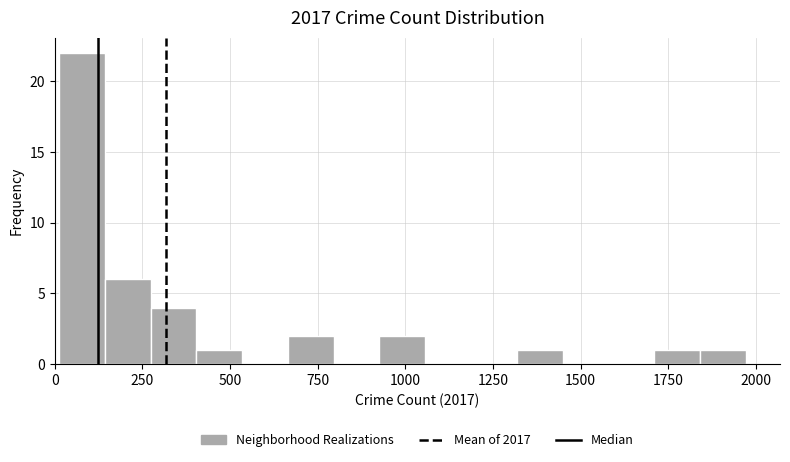

Read against the x-axis, roughly where is the centre of the tallest bar?

100